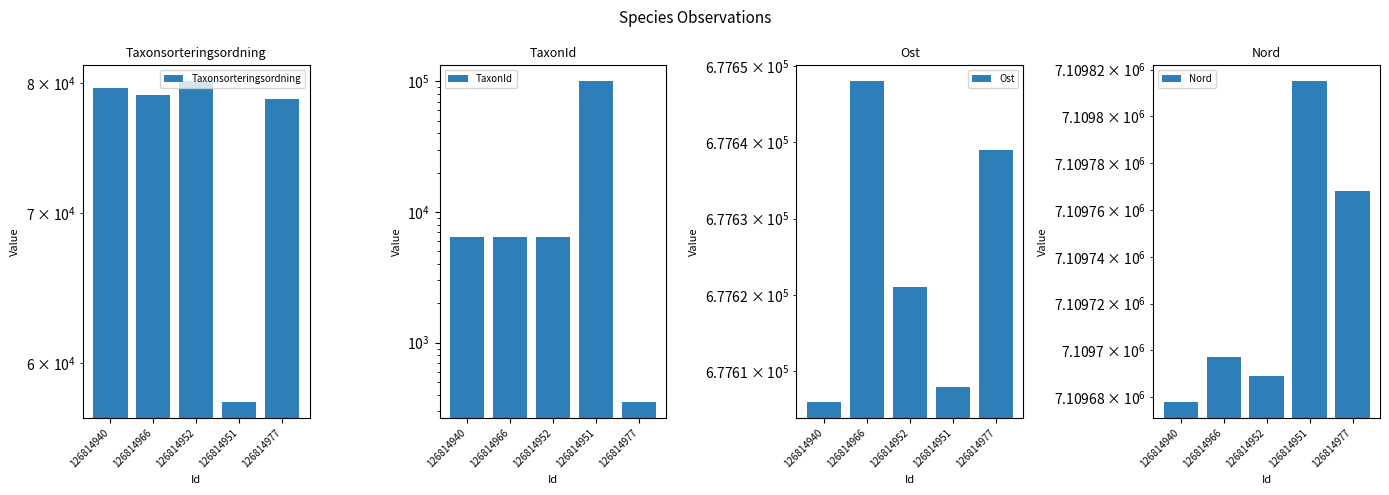

What are all the series names shown in the legend?

Taxonsorteringsordning, TaxonId, Ost, Nord